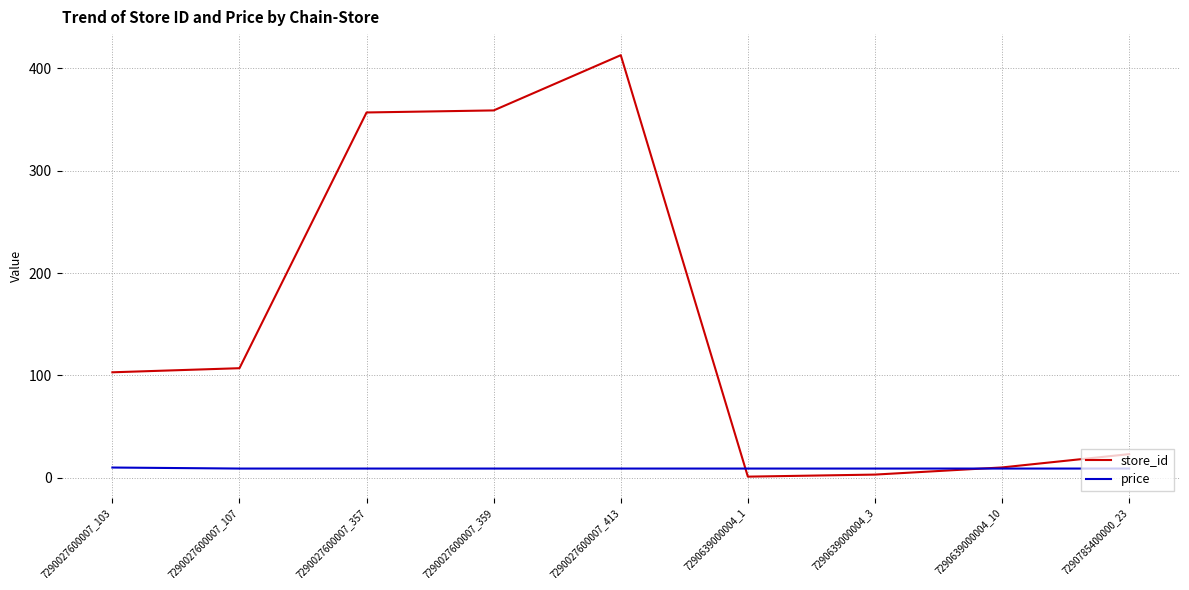

Where is store_id nearest to the value 207?

7290027600007_107